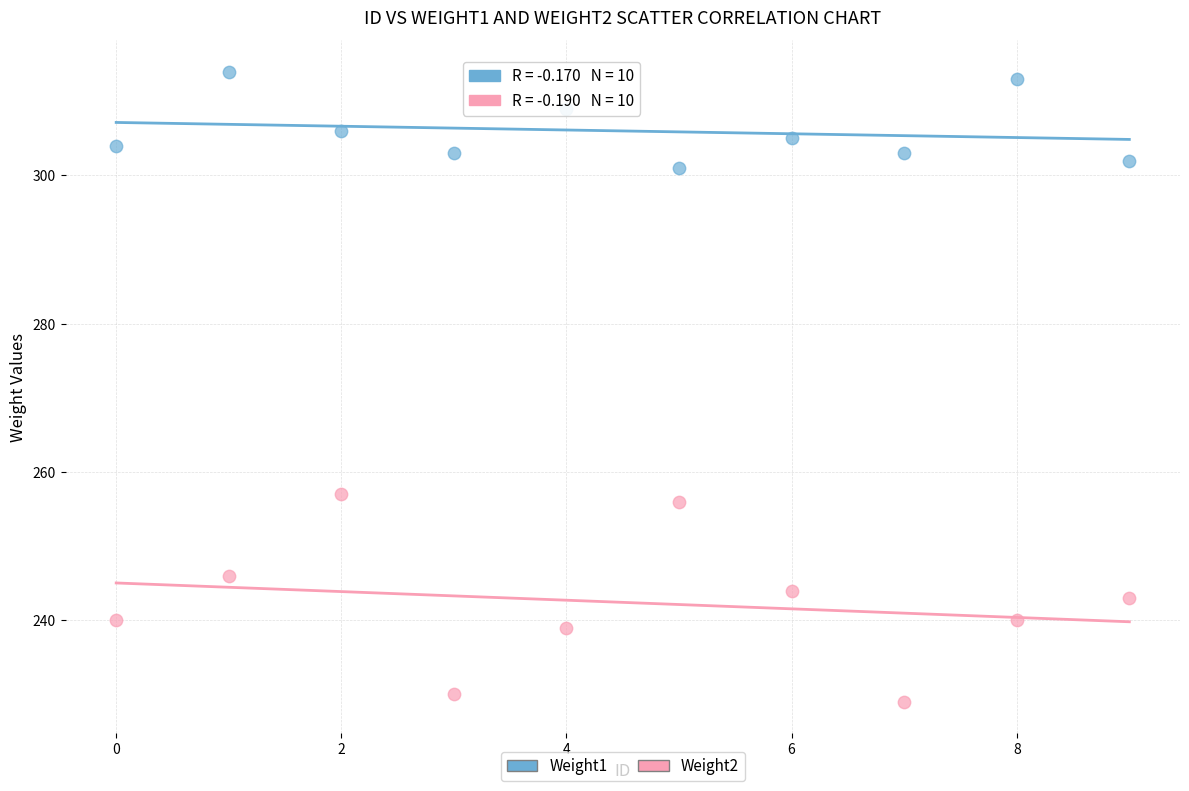

Which series reaches the minimum Y coordinate?

Weight2